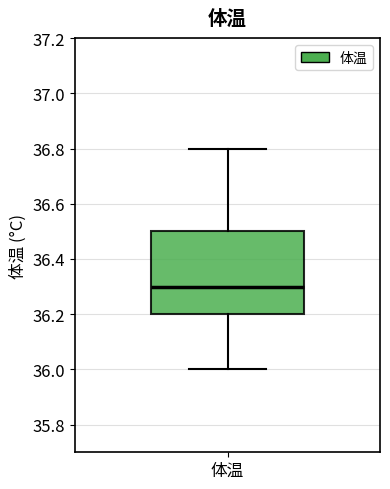

Read this box plot against the y-axis: the position of the median line, the range covered by the box, and the ends of both whiskers. The values are not printed on the chart, so give them approximately, as read against the axis.

median 36.3, box 36.2 to 36.5, whiskers 36.0 to 36.8